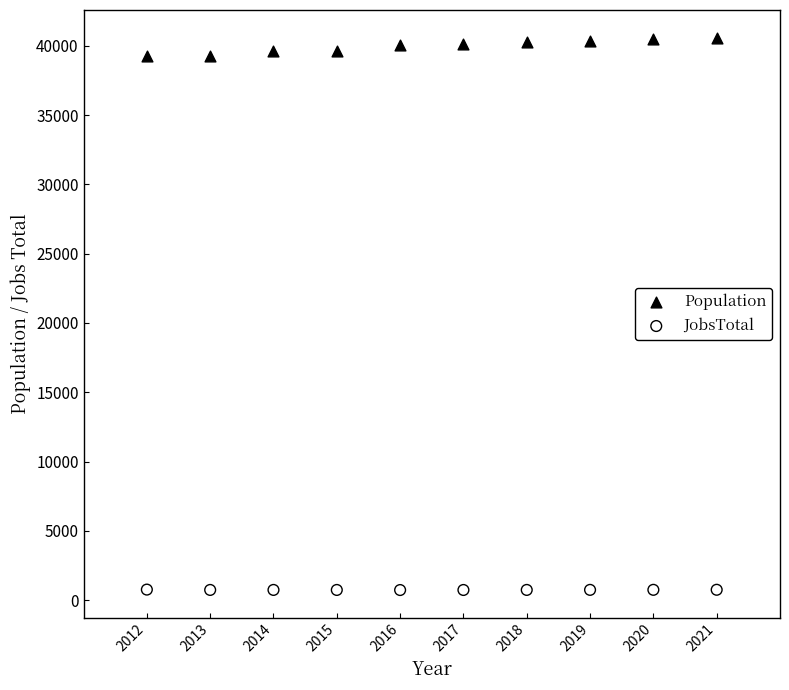

Which series reaches the maximum Y coordinate?

Population